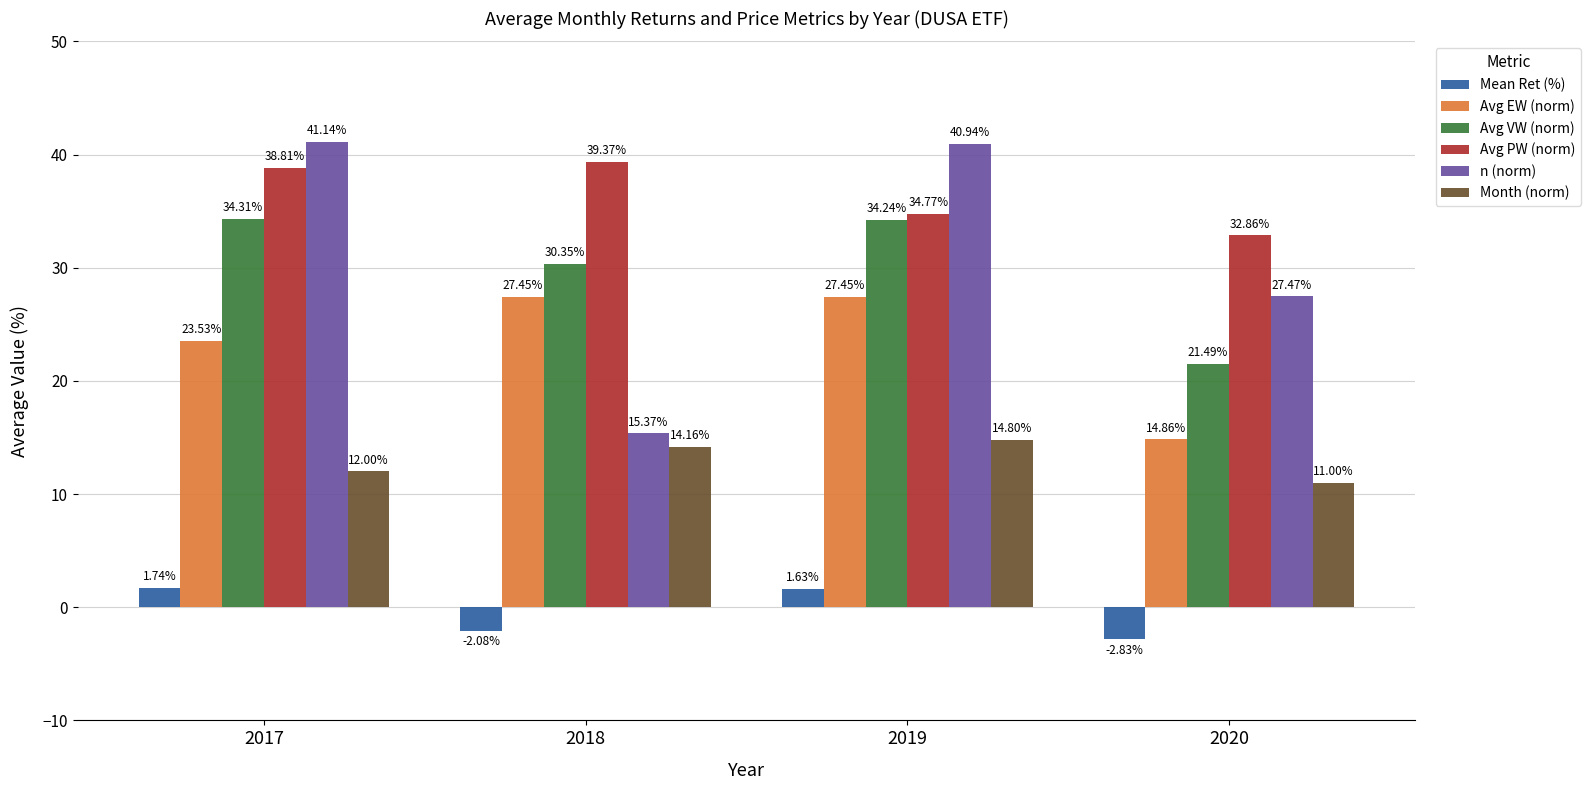

Rank the series by their maximum value, from lowest to highest.

Mean Ret (%), Month (norm), Avg EW (norm), Avg VW (norm), Avg PW (norm), n (norm)